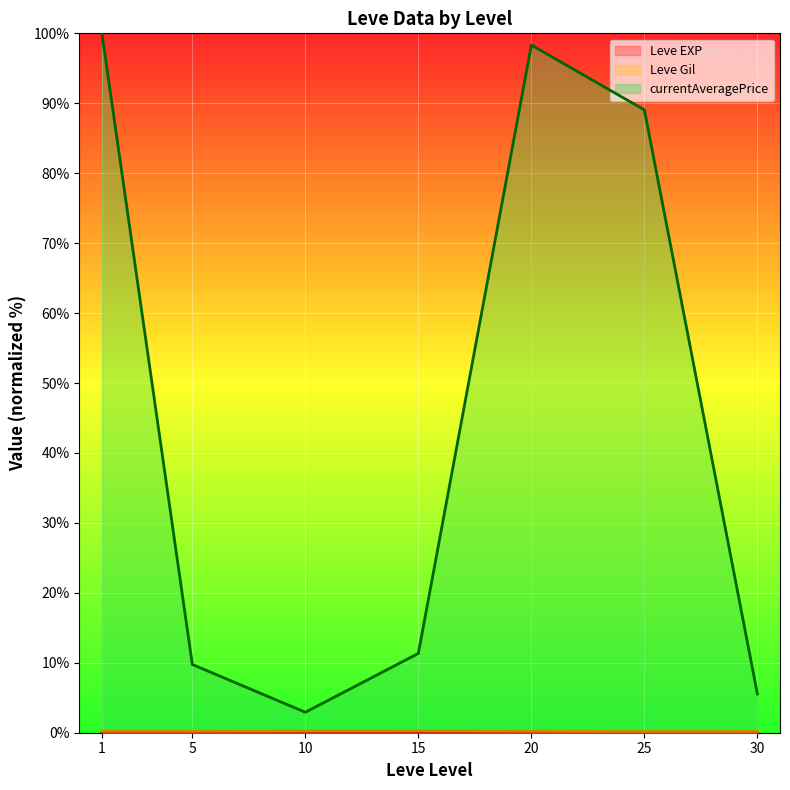

At which category does currentAveragePrice (line) reach its first local valley?

10